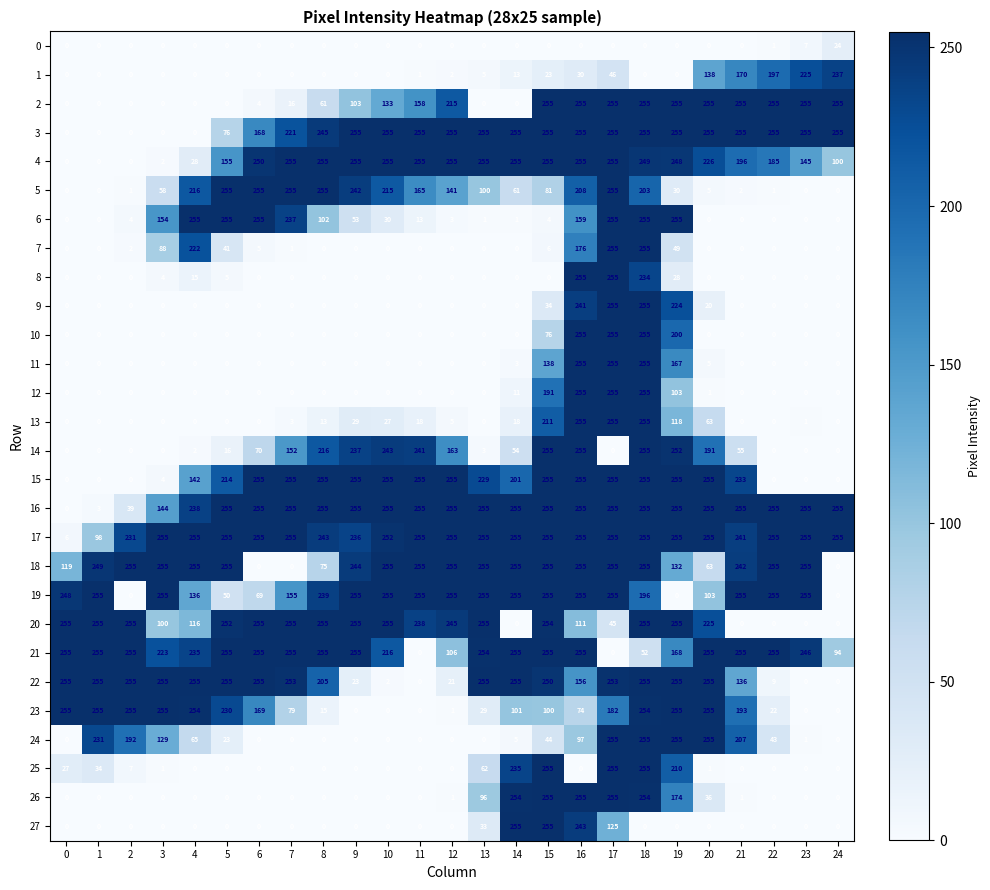

The 1 series shows 106 at 4. True or false?

False